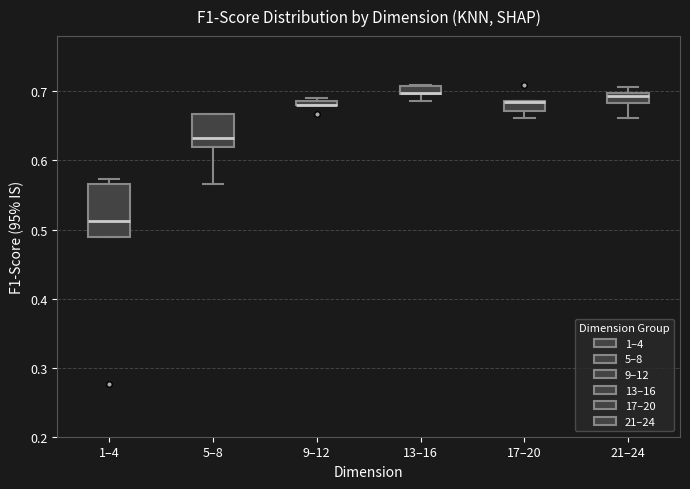

Where is the lower edge of the box for 17–20 on the y-axis? The values are not printed on the chart, so give them approximately, as read against the axis.

0.67